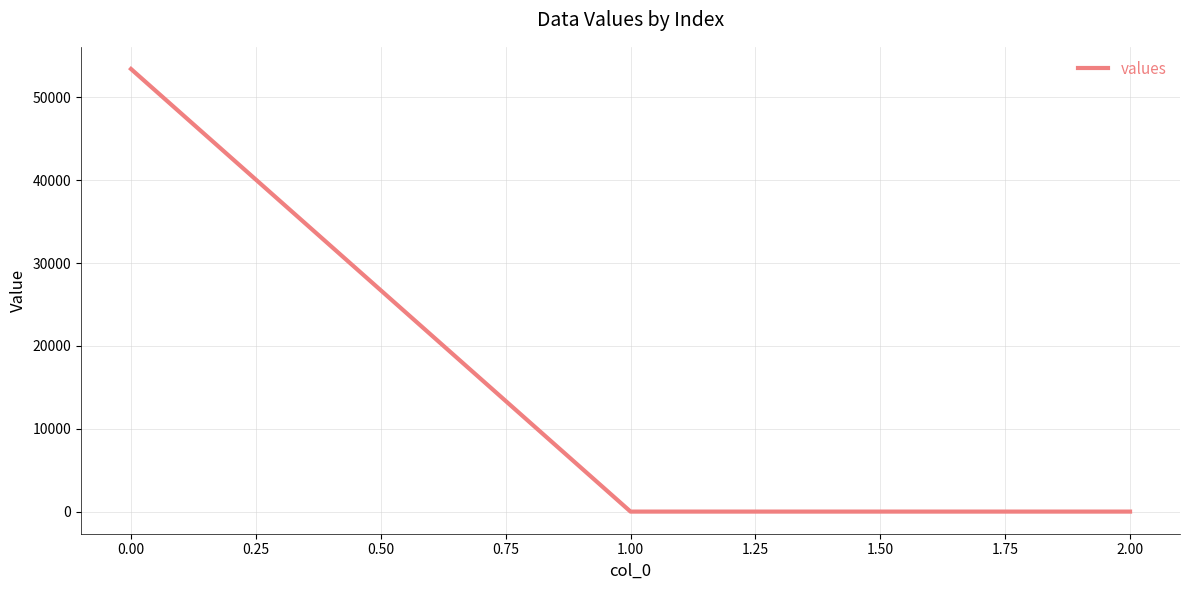

What is the difference between the maximum and minimum values?

53417.7